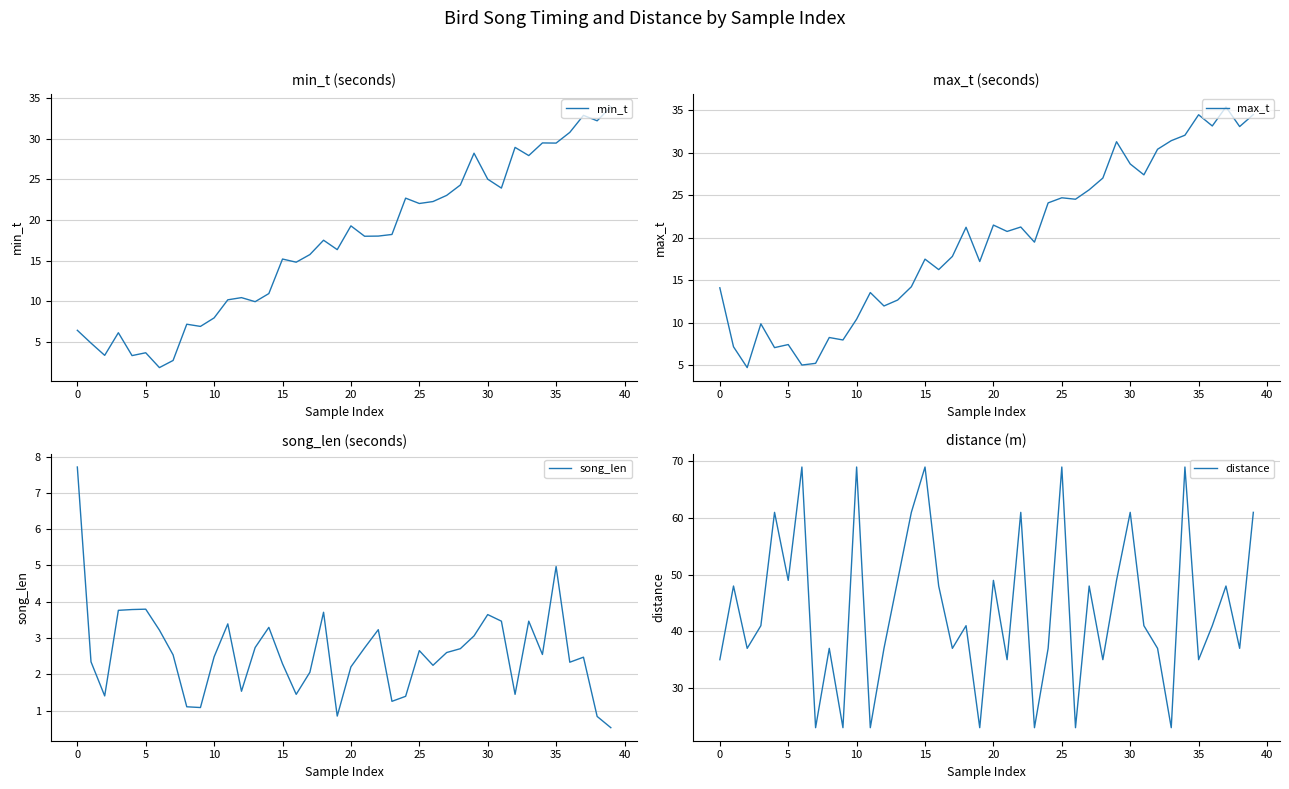

How many intersections are there between distance and min_t?

2